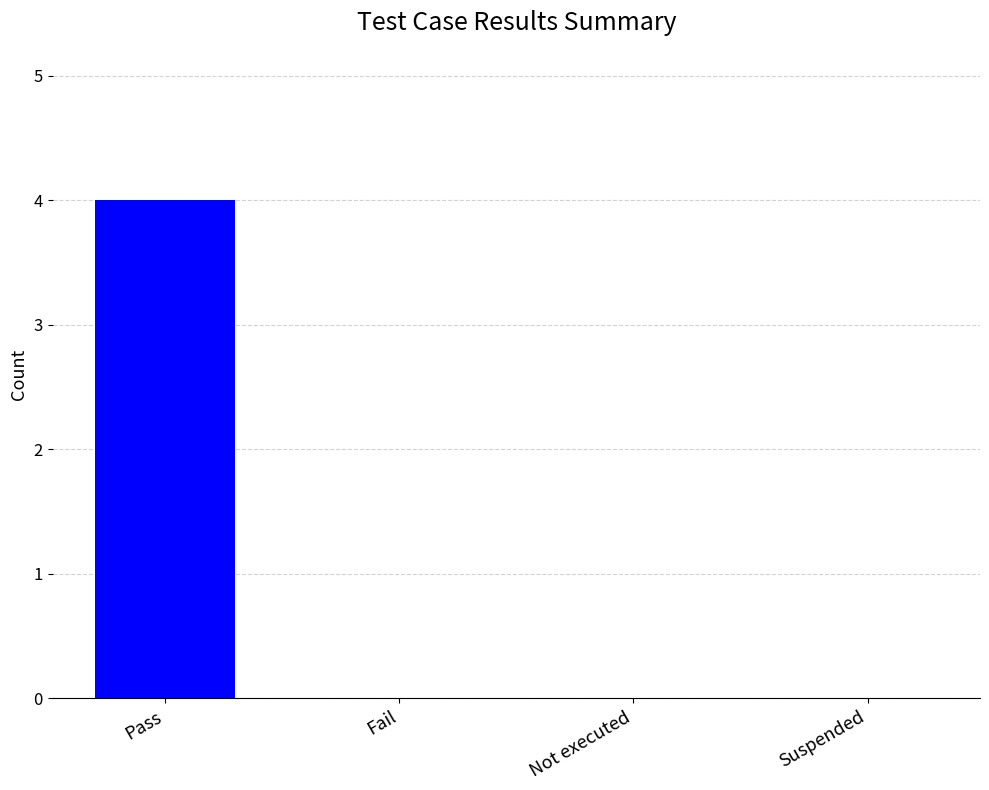

Reading left to right, extract all data points from this chart.

4	0	0	0